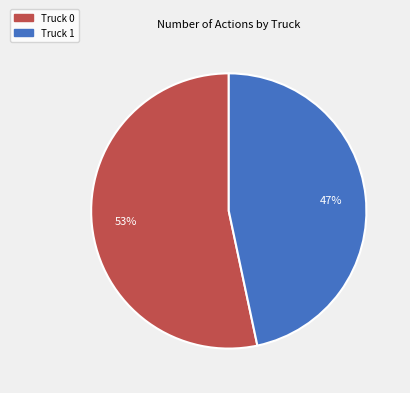

What is the ratio of the value at Truck 0 to the value at Truck 1?

1.1